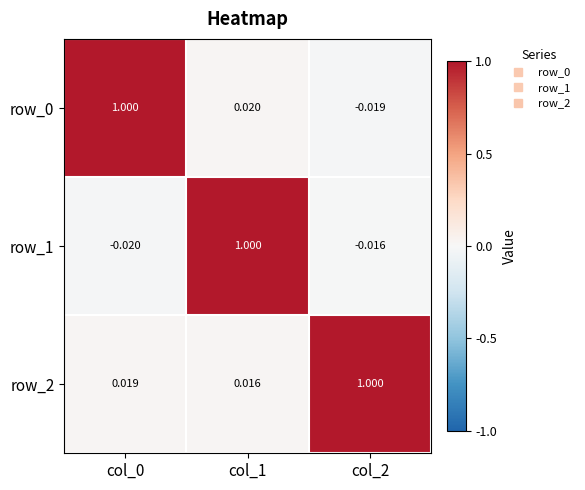

What is the total value across all series at col_1?

1.0